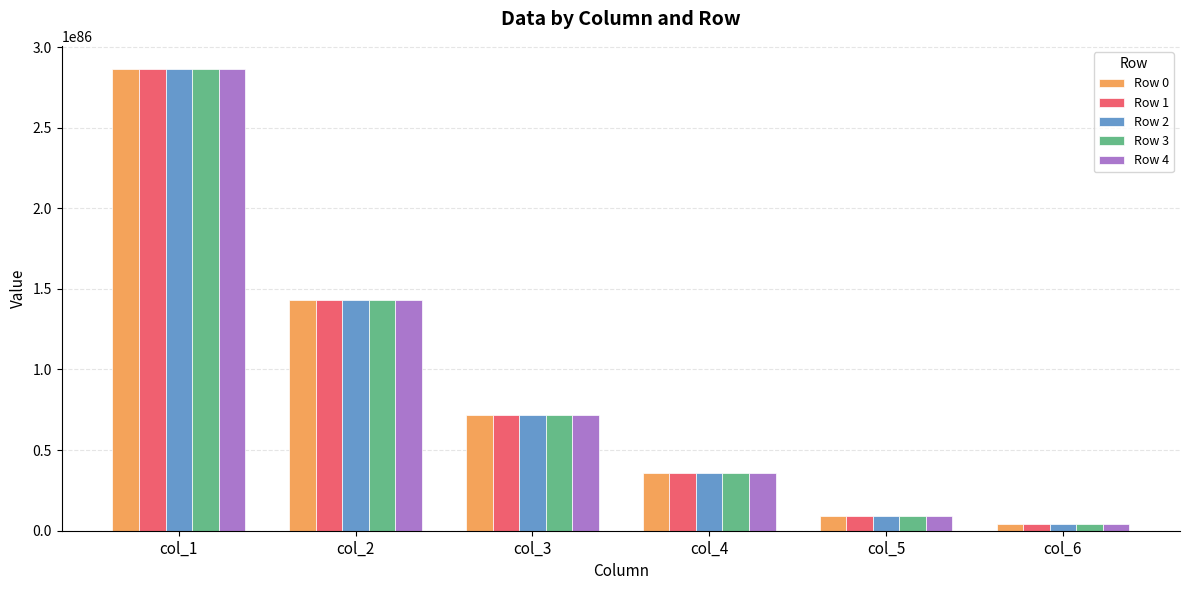

At which category is the sum across all series the highest?

col_1